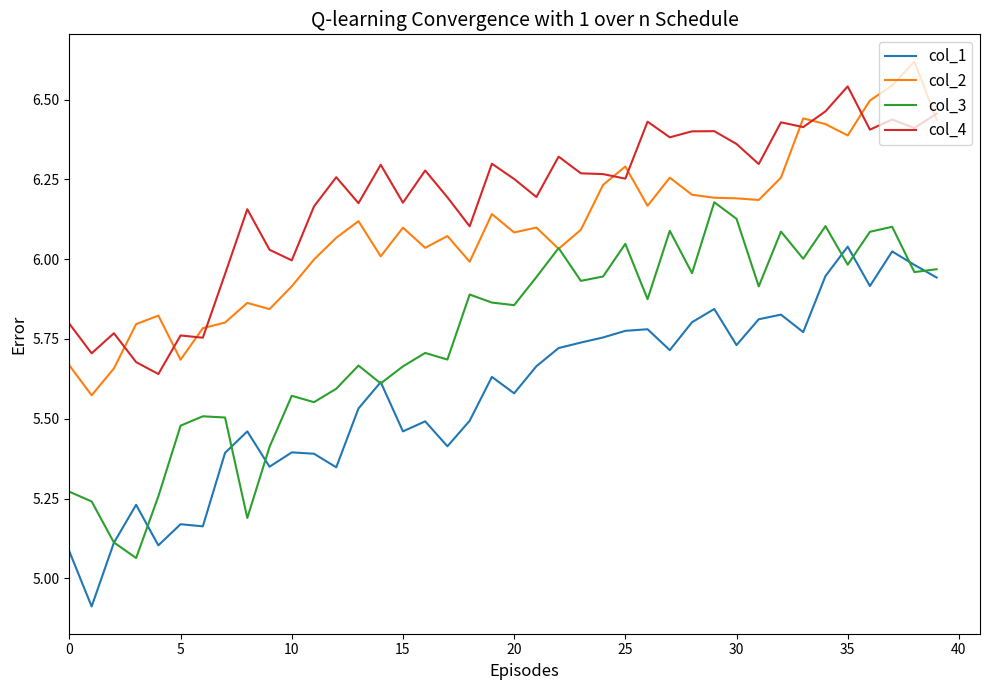

What are all the series names shown in the legend?

col_1, col_2, col_3, col_4